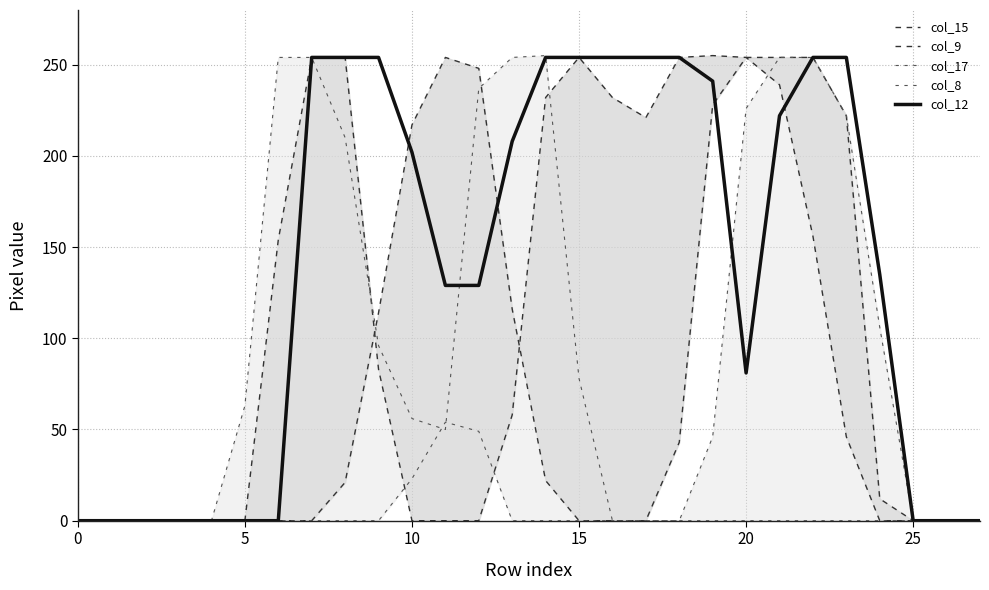

At which category does col_12 reach its first local valley?

20